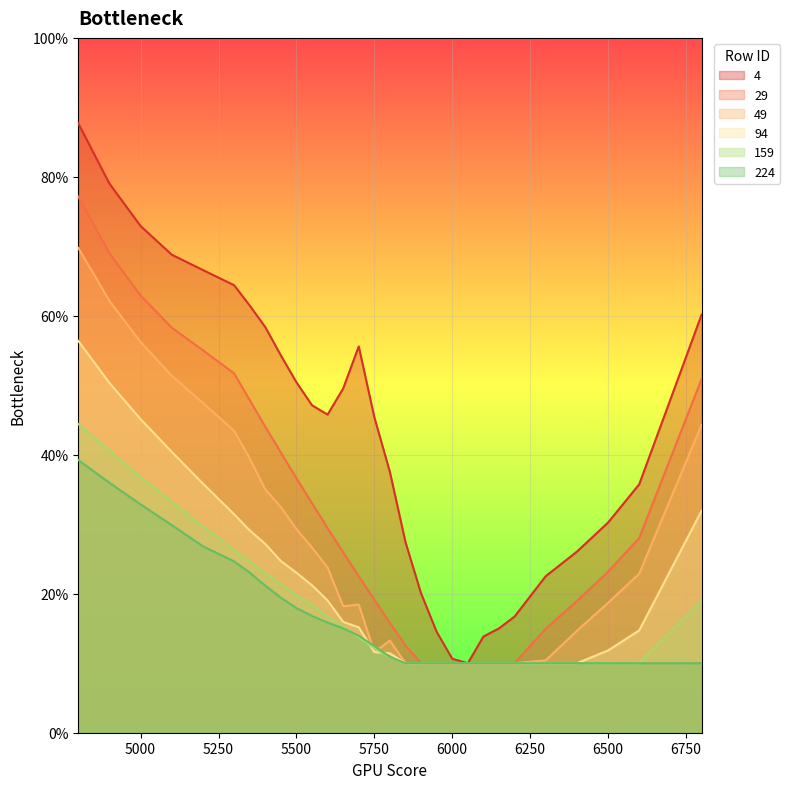

What value does the 224 series have at 5000?

0.3